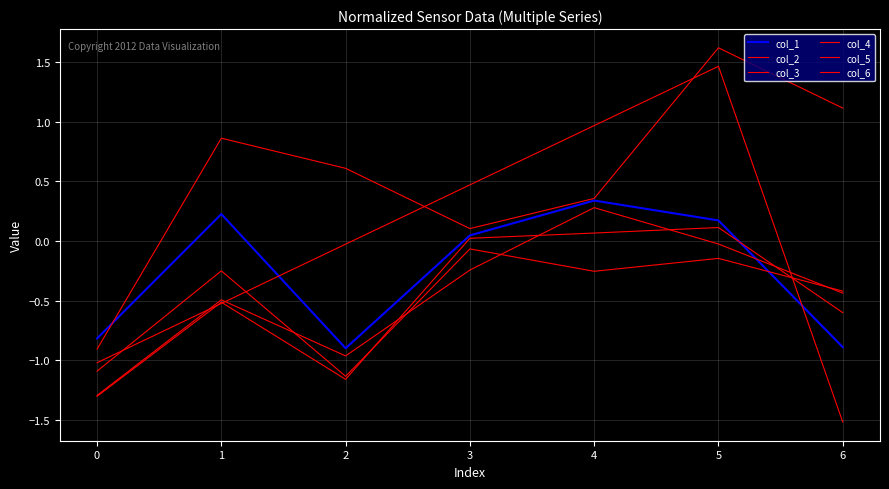

Does the chart display data point markers on the line(s)?

No